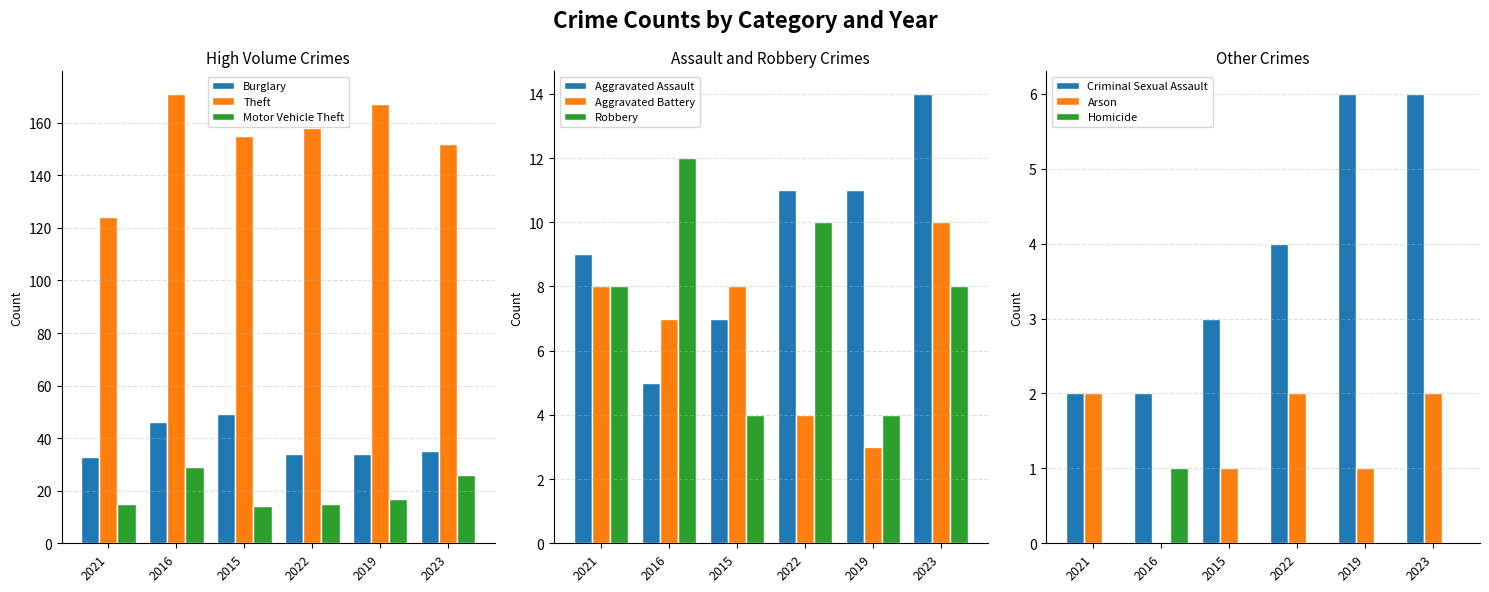

What is the difference between the 2019 values at Motor Vehicle Theft and Criminal Sexual Assault?

11